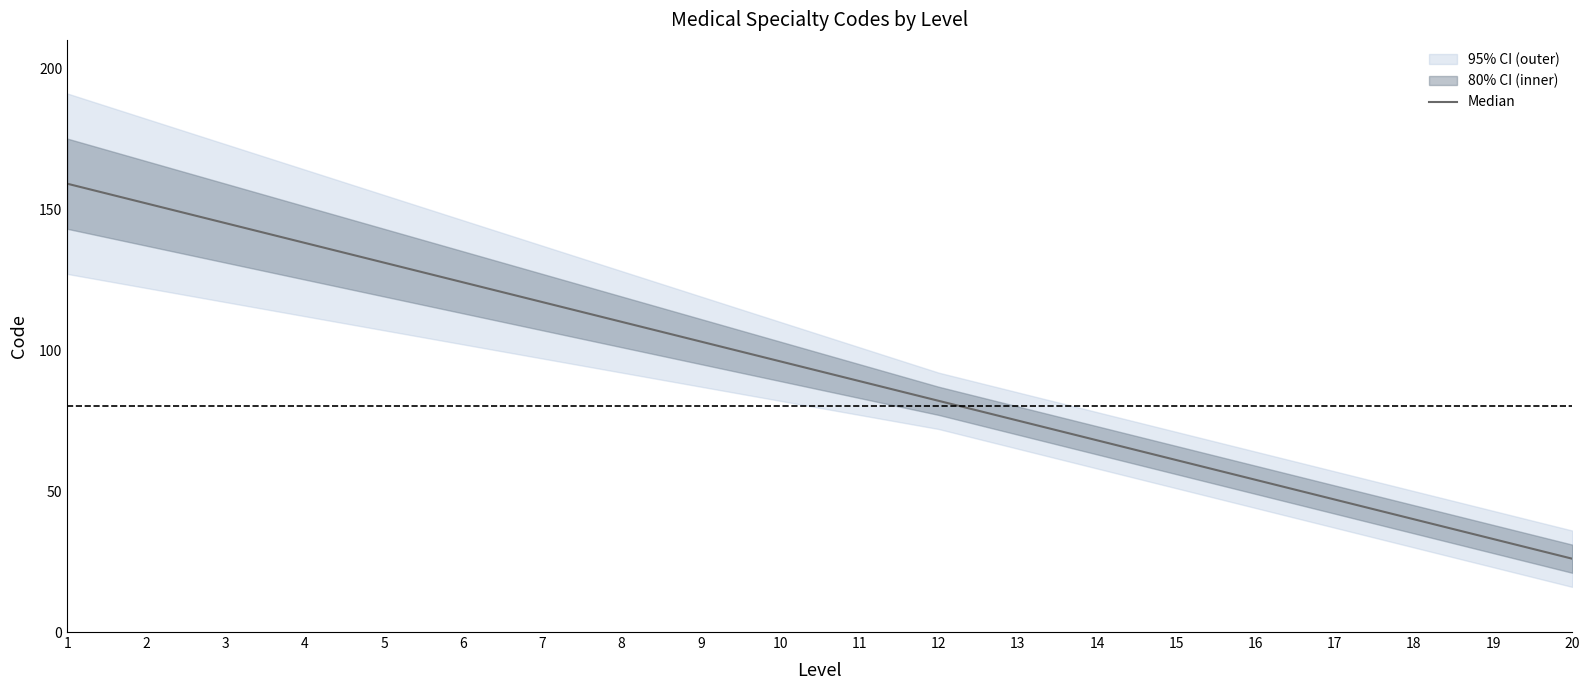

Reading right to left, list all the values displayed in this chart.

26	33	40	47	54	61	68	75	82	89	96	103	110	117	124	131	138	145	152	159